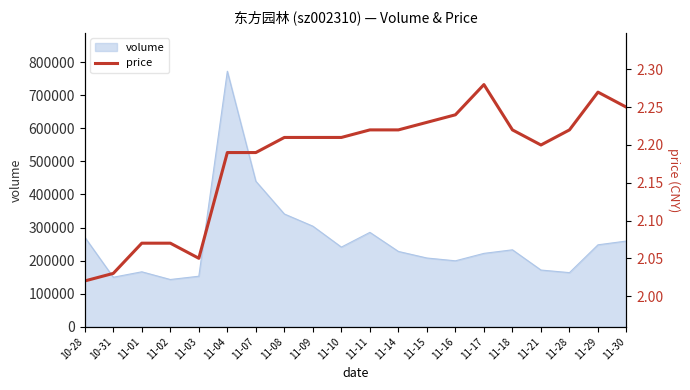

At which label is volume closest to 457781?

11-07